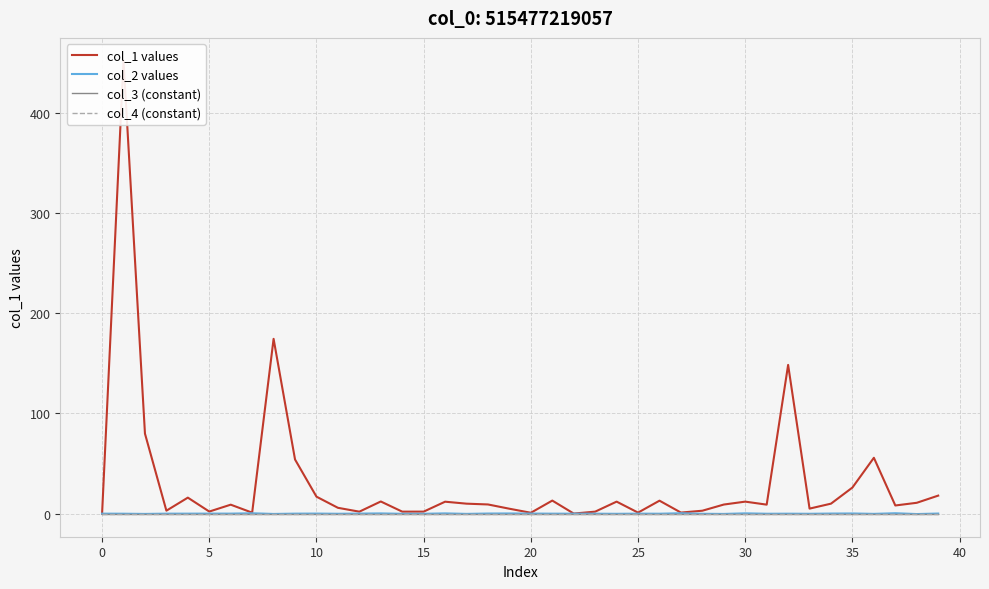

Is this an area chart (filled region under the line)?

No